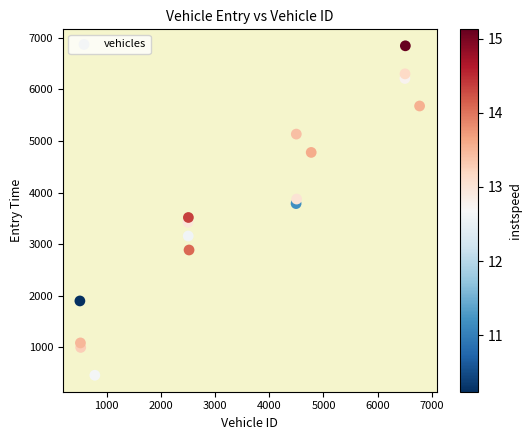

How many data points are displayed?

16